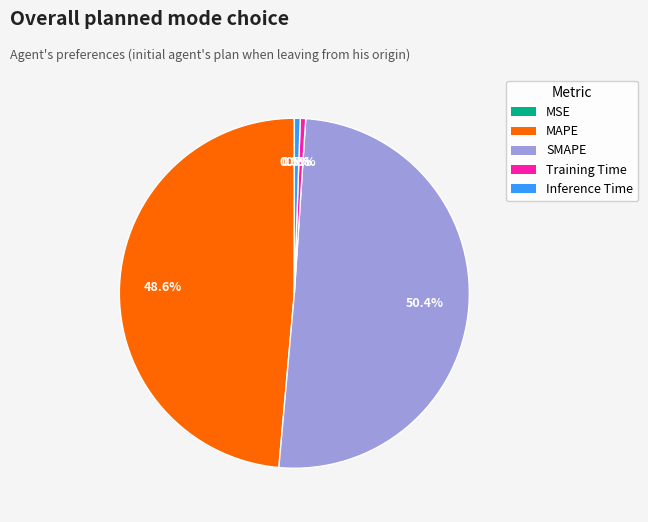

Which category has the biggest portion of the pie?

SMAPE